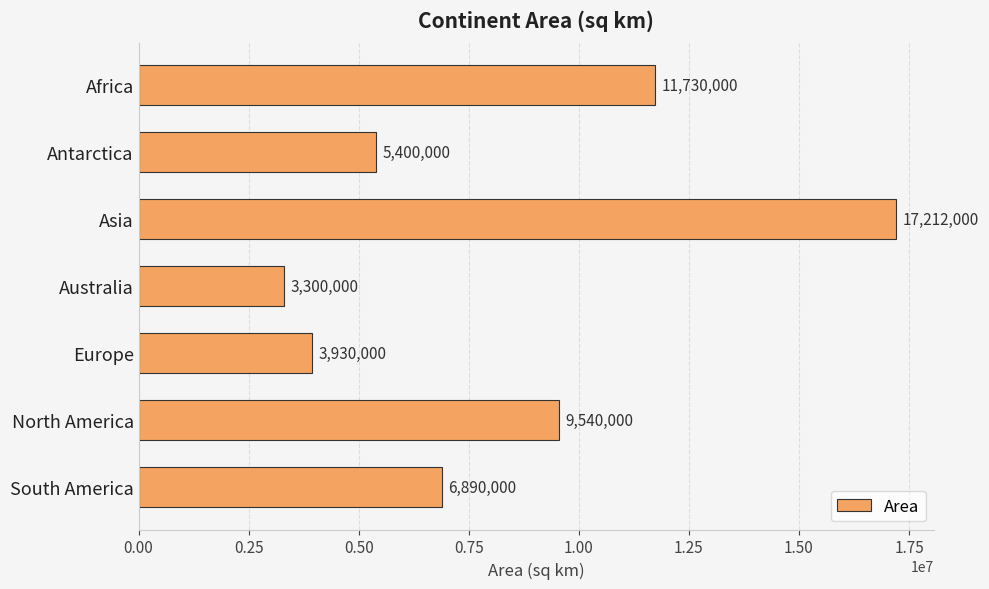

True or false: the data shows 3300000 at Australia.

True